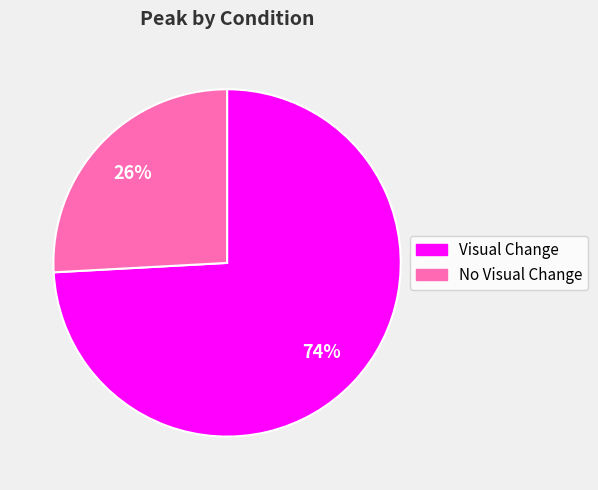

Does any single category account for the majority?

Yes